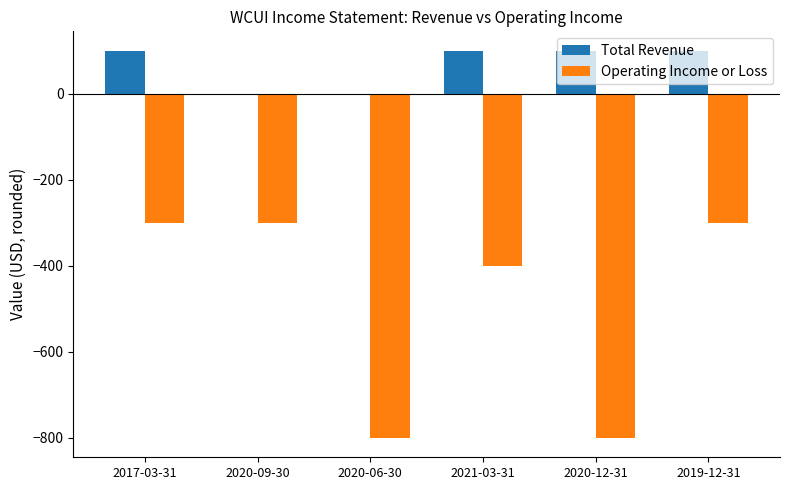

The Total Revenue series shows 0 at 2020-09-30. True or false?

True